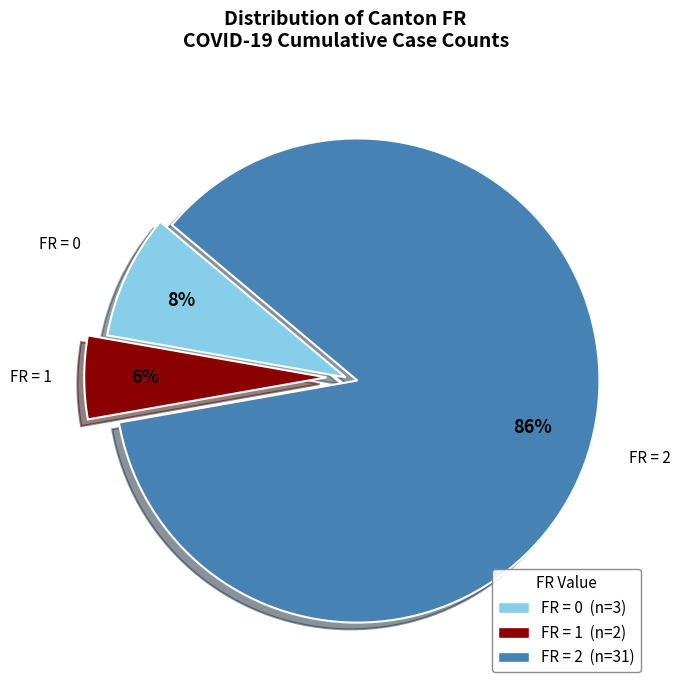

Is there a majority slice in this chart?

Yes